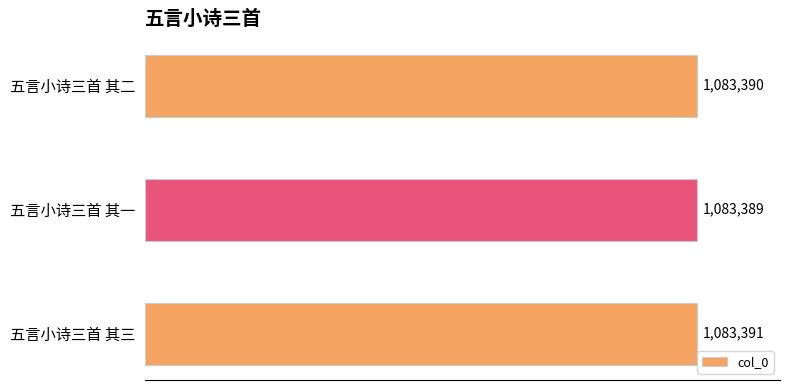

At which category does the chart reach its minimum across all series?

五言小诗三首 其一